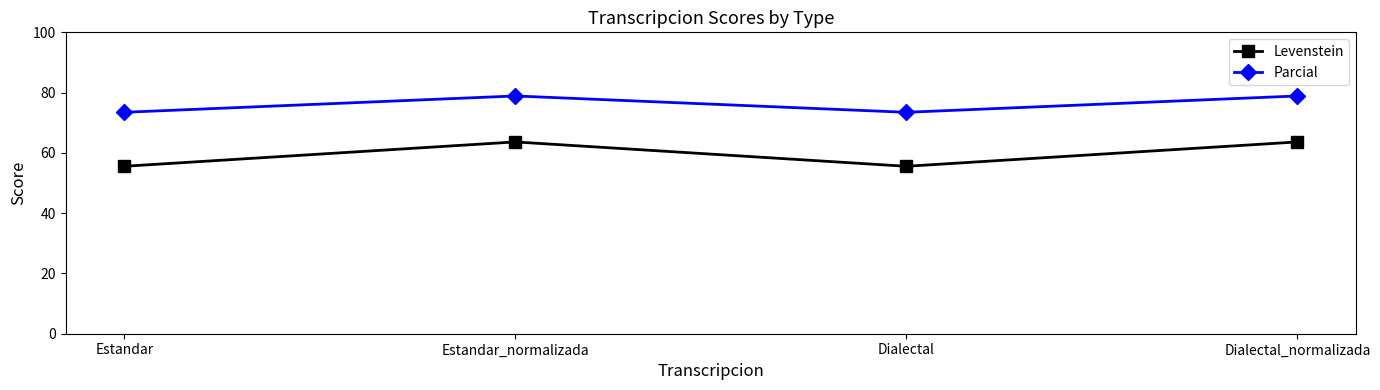

Rank the series by their average value, from highest to lowest.

Parcial, Levenstein